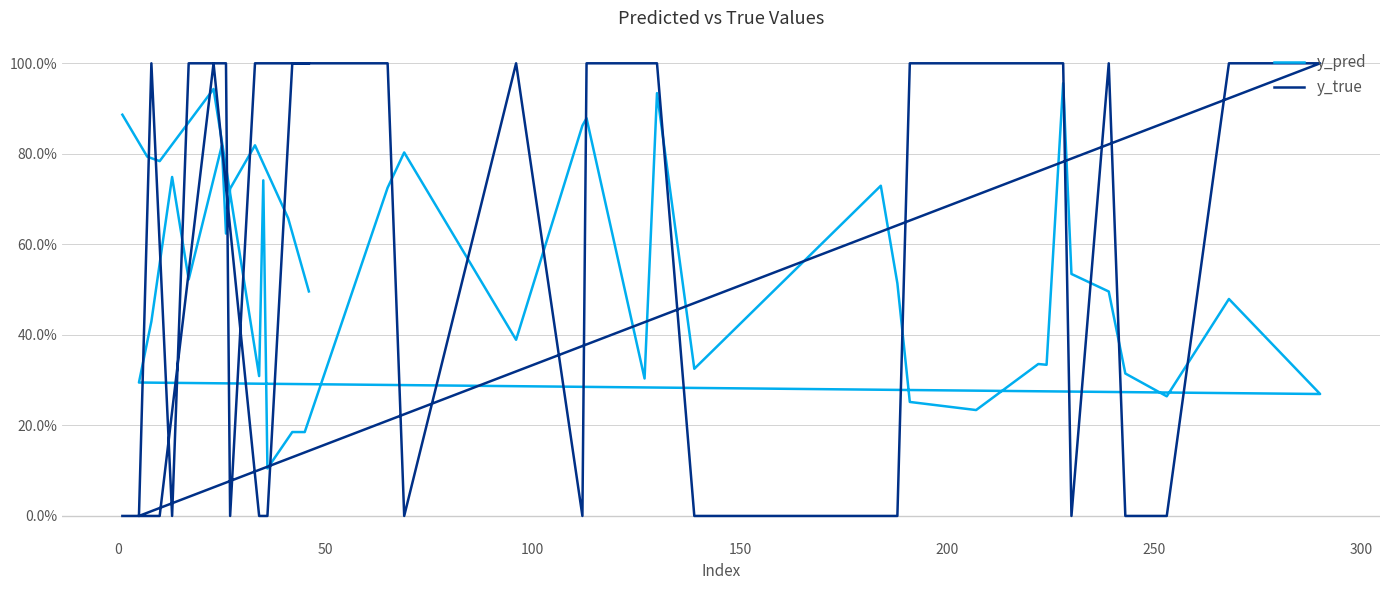

Reading left to right, list all the values displayed in this chart.

y_pred: 0.9	0.8	0.8	0.9	0.3	0.7	0.1	0.2	0.2	0.7	0.8	0.4	0.9	0.9	0.3	0.9	0.3	0.7	0.5	0.3	0.2	0.3	0.3	1.0	0.5	0.5	0.3	0.3	0.5	0.3	0.3	0.4	0.7	0.5	0.8	0.6	0.7	0.8	0.7	0.5
y_true: 0.0	0.0	0.0	1.0	0.0	0.0	0.0	1.0	1.0	1.0	0.0	1.0	0.0	1.0	1.0	1.0	0.0	0.0	0.0	1.0	1.0	1.0	1.0	1.0	0.0	1.0	0.0	0.0	1.0	1.0	0.0	1.0	0.0	1.0	1.0	1.0	0.0	1.0	1.0	1.0